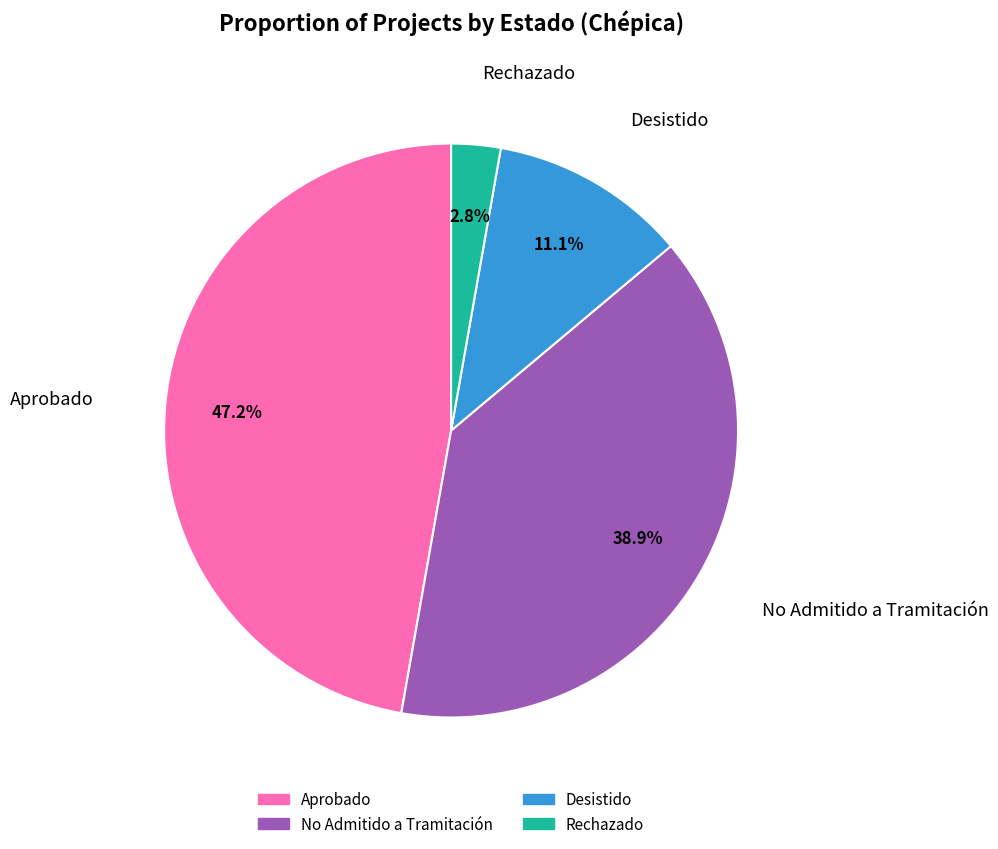

Does Rechazado represent more than half of the total?

No